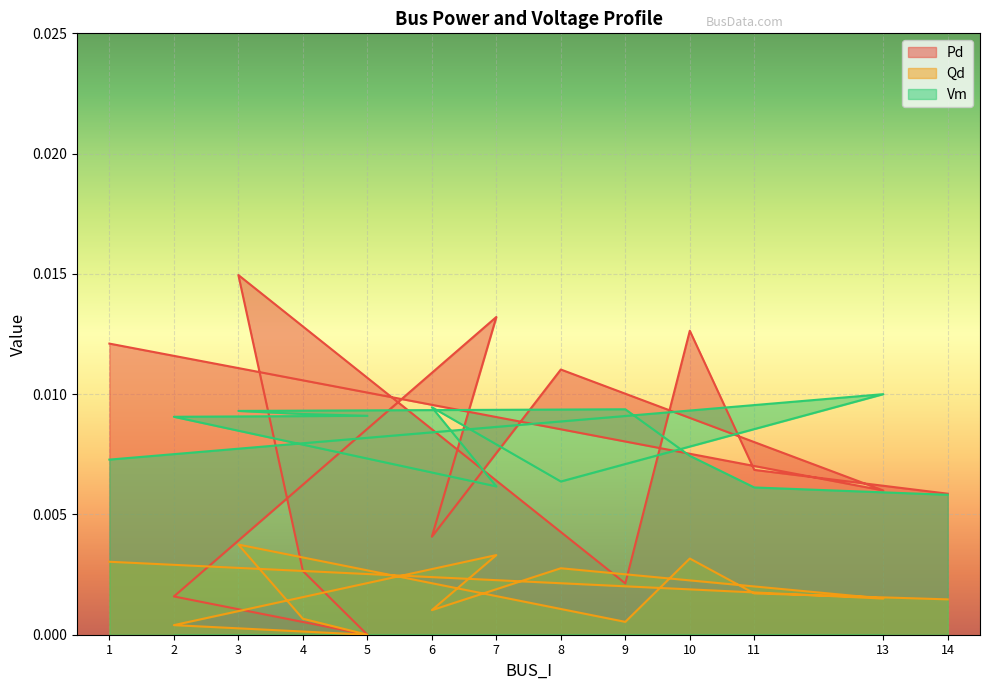

Does the chart display data point markers on the line(s)?

No